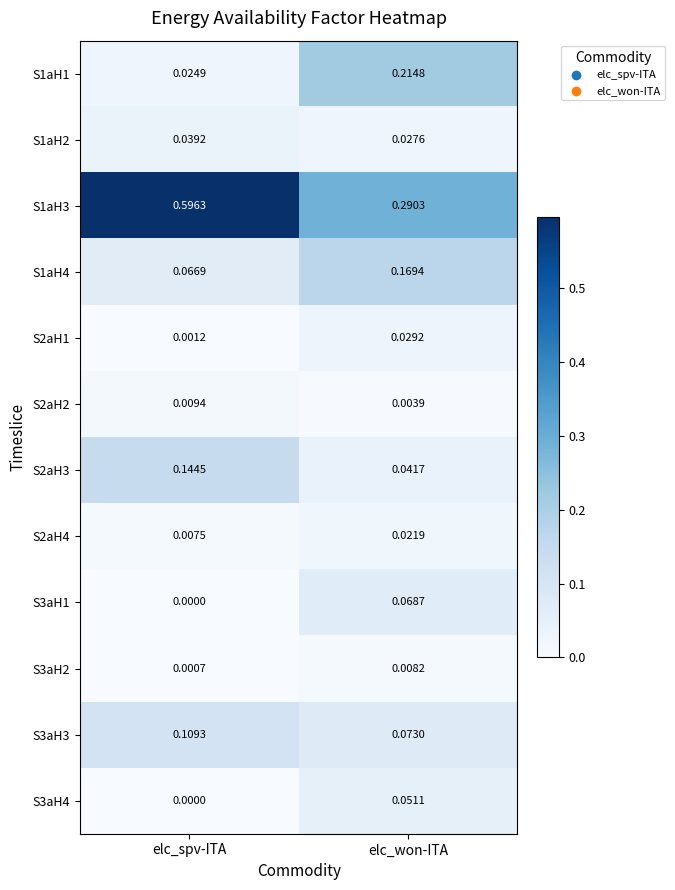

Which series has the largest total across all categories?

S1aH3